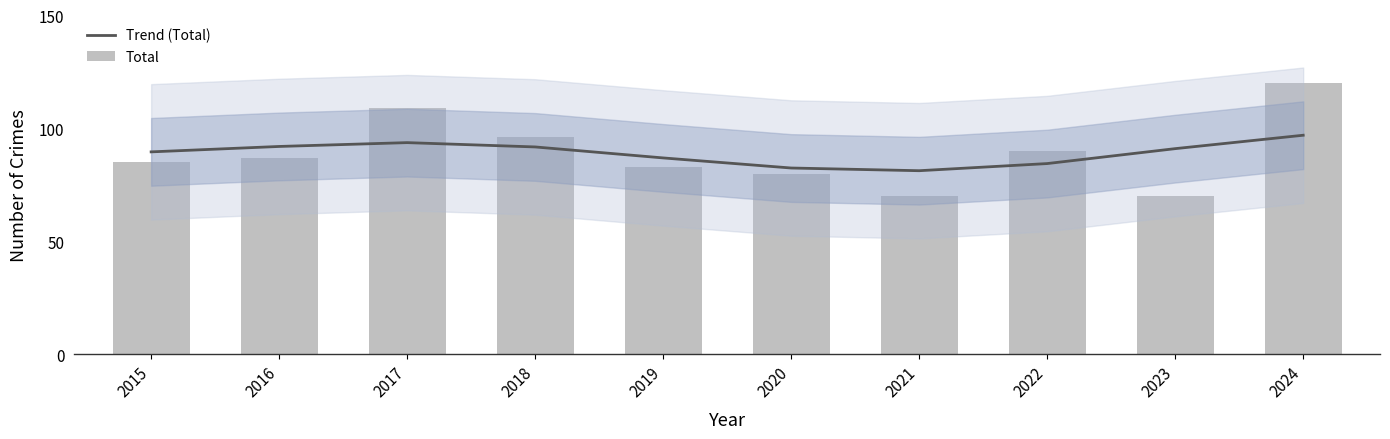

Rank the categories by Trend (Total) value from lowest to highest.

2021, 2020, 2022, 2019, 2015, 2023, 2018, 2016, 2017, 2024